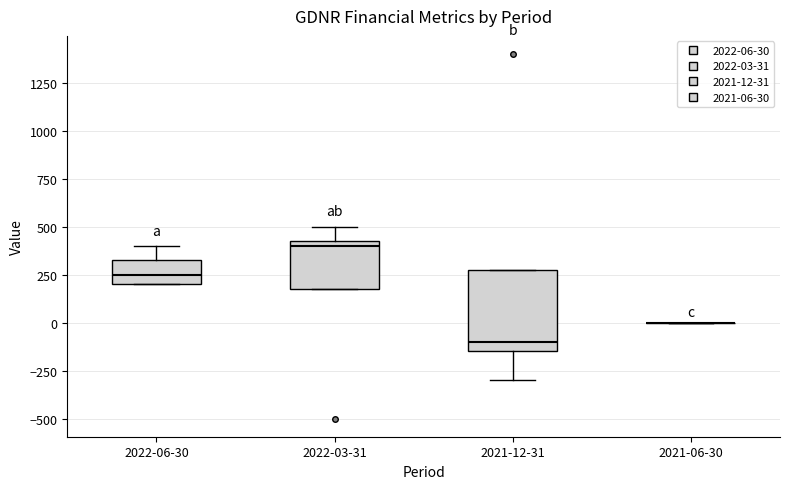

Where does the lower whisker of the box for 2021-12-31 end on the y-axis? The values are not printed on the chart, so give them approximately, as read against the axis.

-300